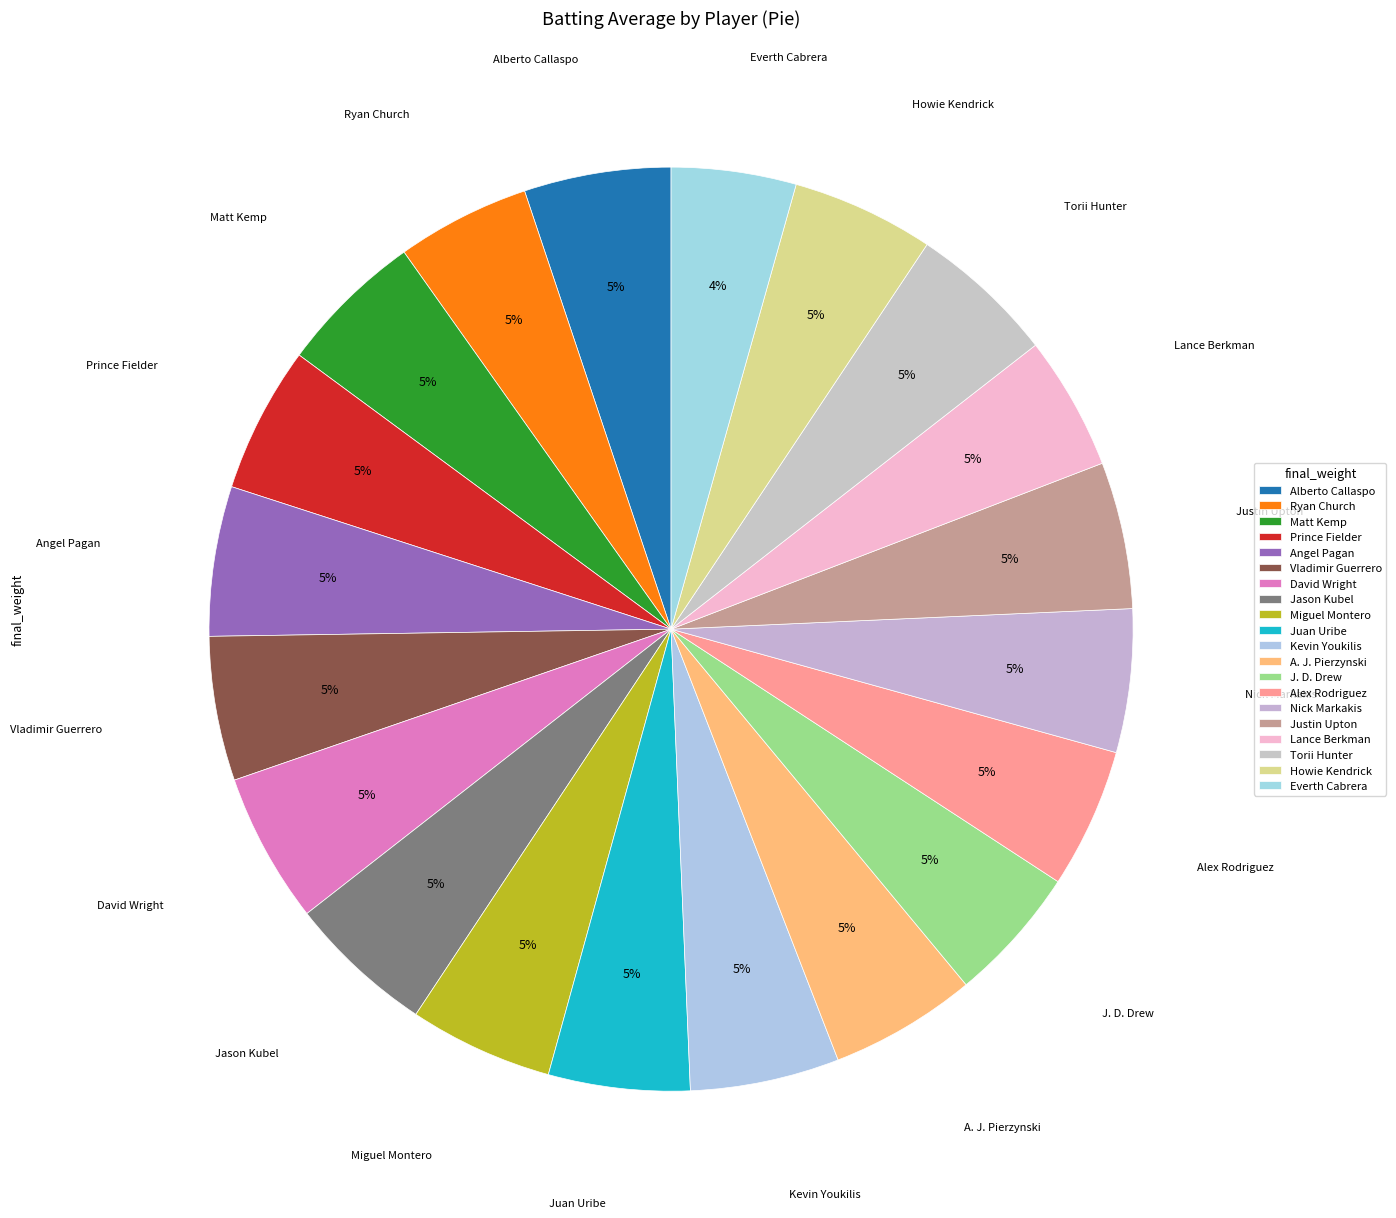

True or false: Juan Uribe accounts for 5% of the total.

True